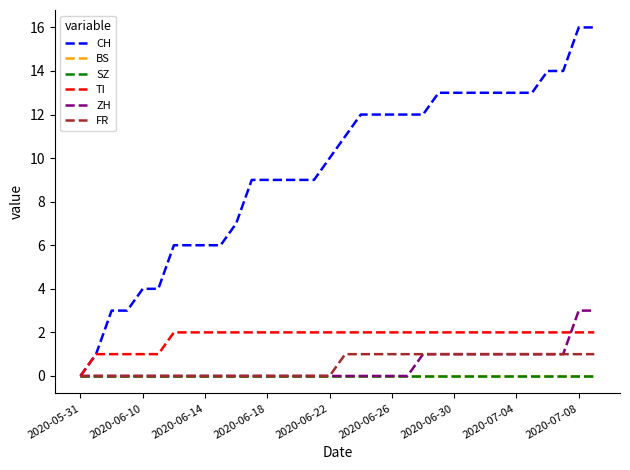

At which label is BS closest to 0?

2020-05-31